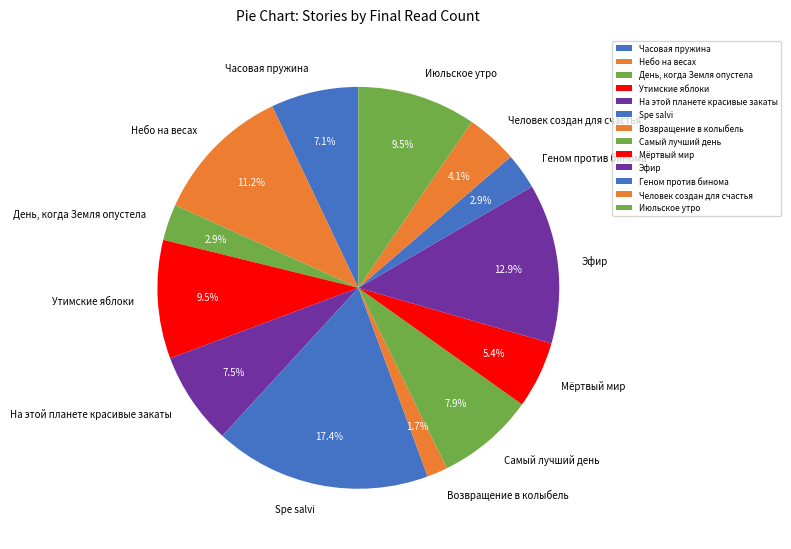

Is there any slice that represents more than half of the pie?

No